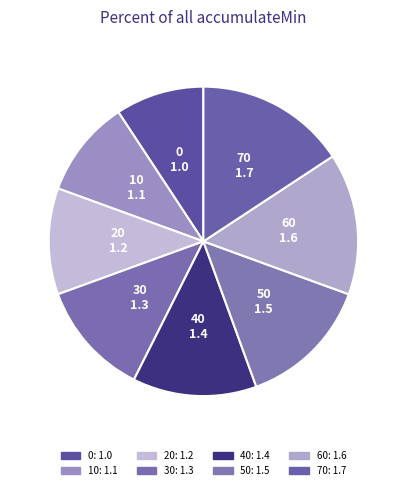

To the nearest percent, what is the combined percentage of 70 and 10?

26%